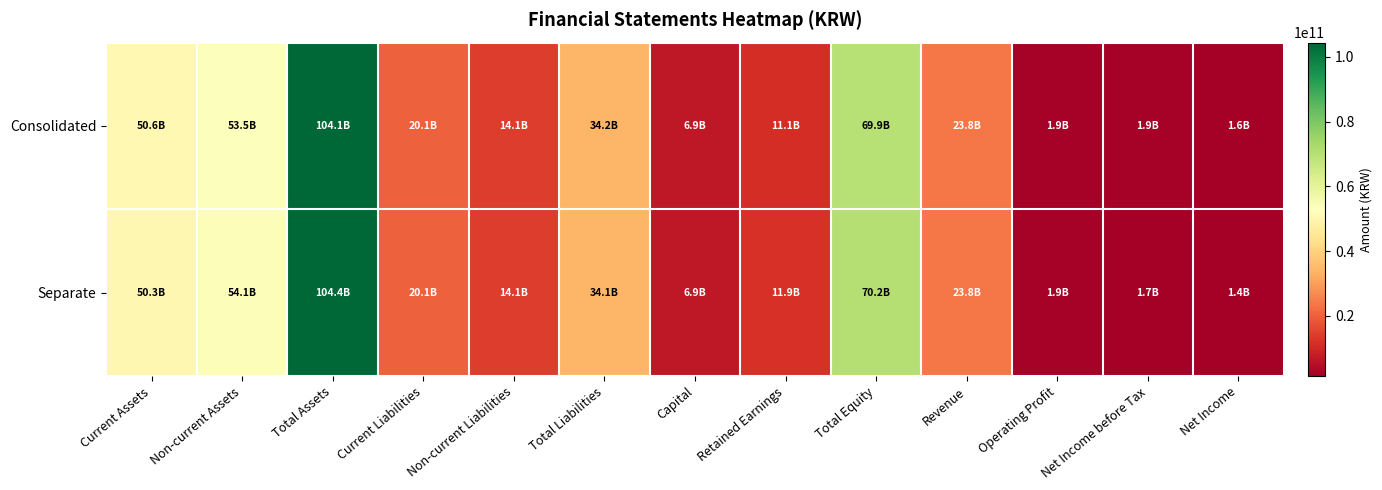

Between Operating Profit and Net Income, which is larger?

Operating Profit